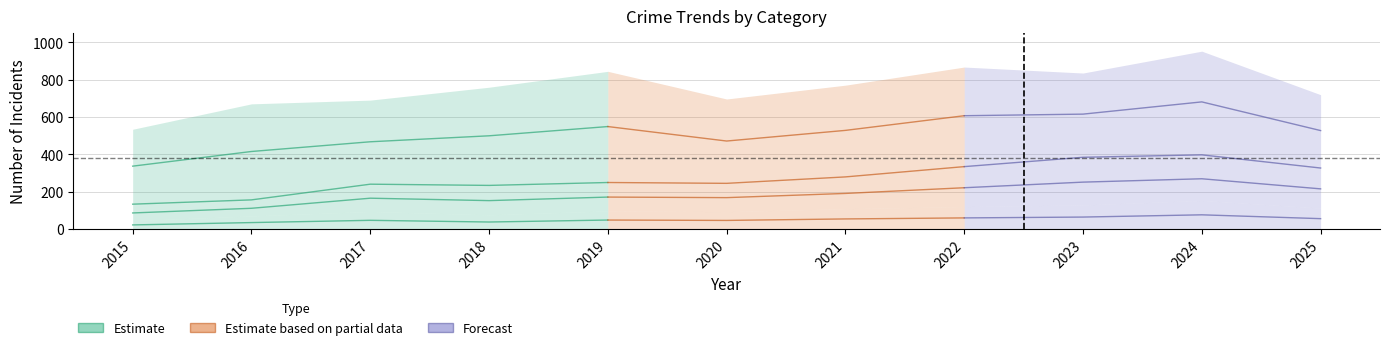

What is the total value across all series at 2021?

771